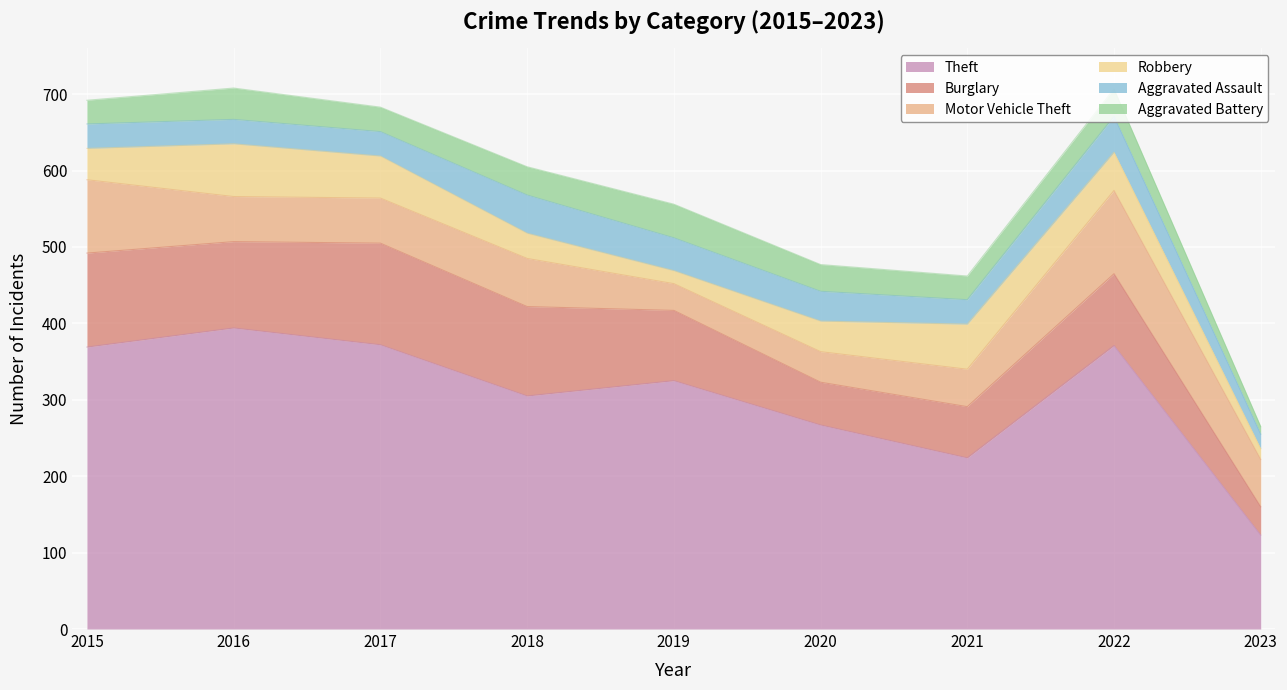

Is it true that Burglary equals 113 at 2016?

True